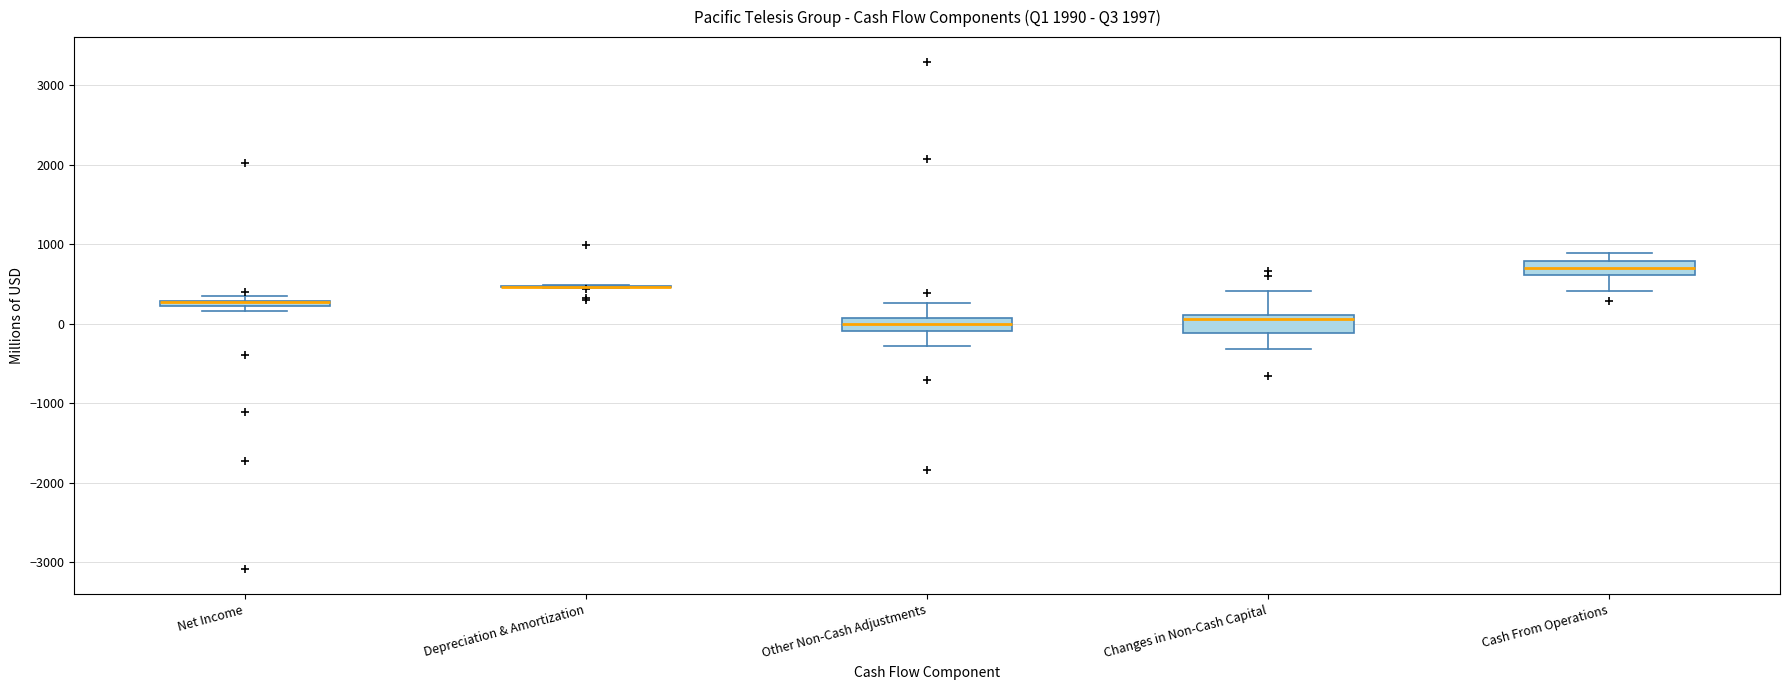

Where is the lower edge of the box for Other Non-Cash Adjustments on the y-axis? The values are not printed on the chart, so give them approximately, as read against the axis.

-100